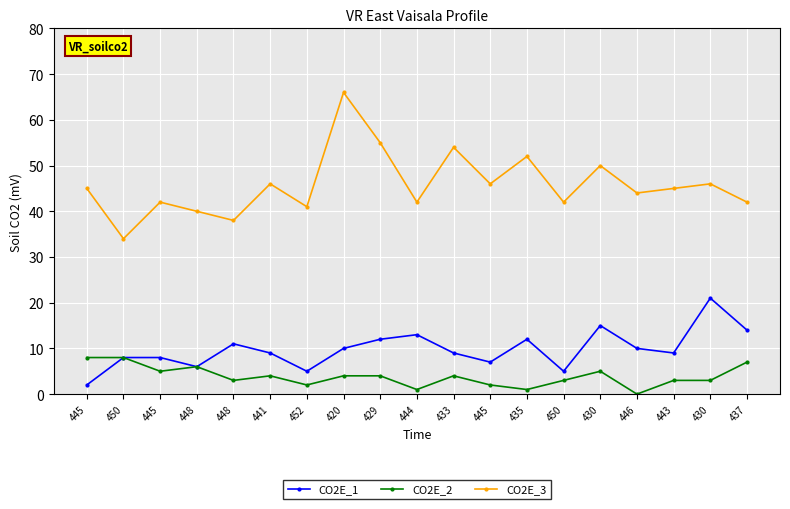

What are all the series names shown in the legend?

CO2E_1, CO2E_2, CO2E_3